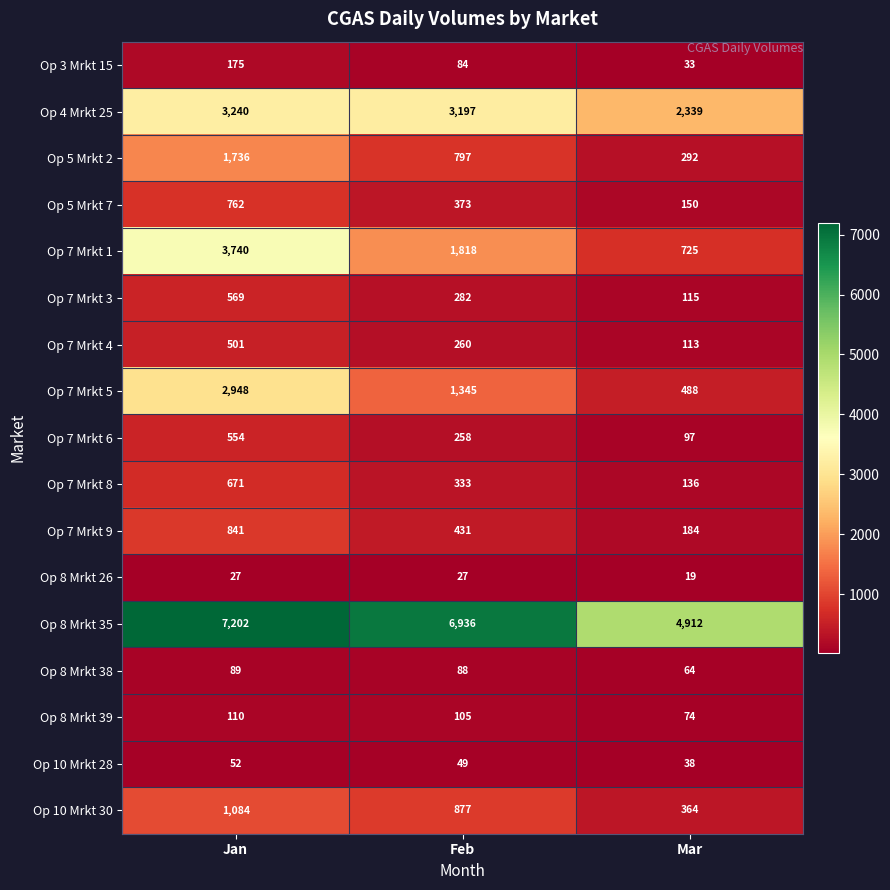

Where is Op 7 Mrkt 1 nearest to the value 2232?

Feb